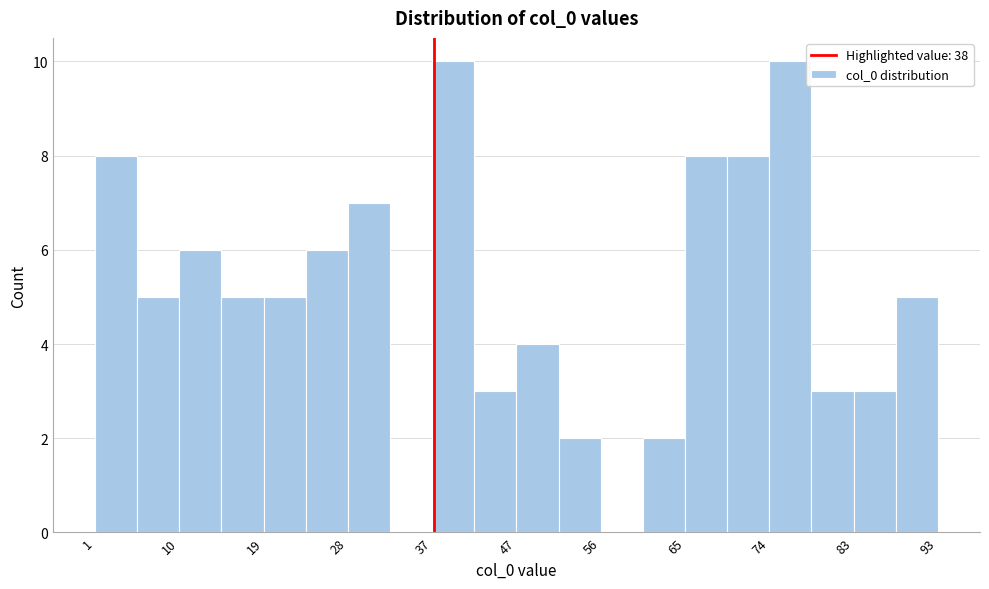

Reading left to right, list every bar in this chart as the range it spans on the x-axis followed by its height. Neither the bar edges nor the heights are printed on the chart, so give them approximately, as read against the axes.

1.0 to 5.6: 8
5.6 to 10.2: 5
10.2 to 14.8: 6
14.8 to 19.4: 5
19.4 to 24.0: 5
24.0 to 28.6: 6
28.6 to 33.2: 7
33.2 to 37.8: 0
37.8 to 42.4: 10
42.4 to 47.0: 3
47.0 to 51.6: 4
51.6 to 56.2: 2
56.2 to 60.8: 0
60.8 to 65.4: 2
65.4 to 70.0: 8
70.0 to 74.6: 8
74.6 to 79.2: 10
79.2 to 83.8: 3
83.8 to 88.4: 3
88.4 to 93.0: 5